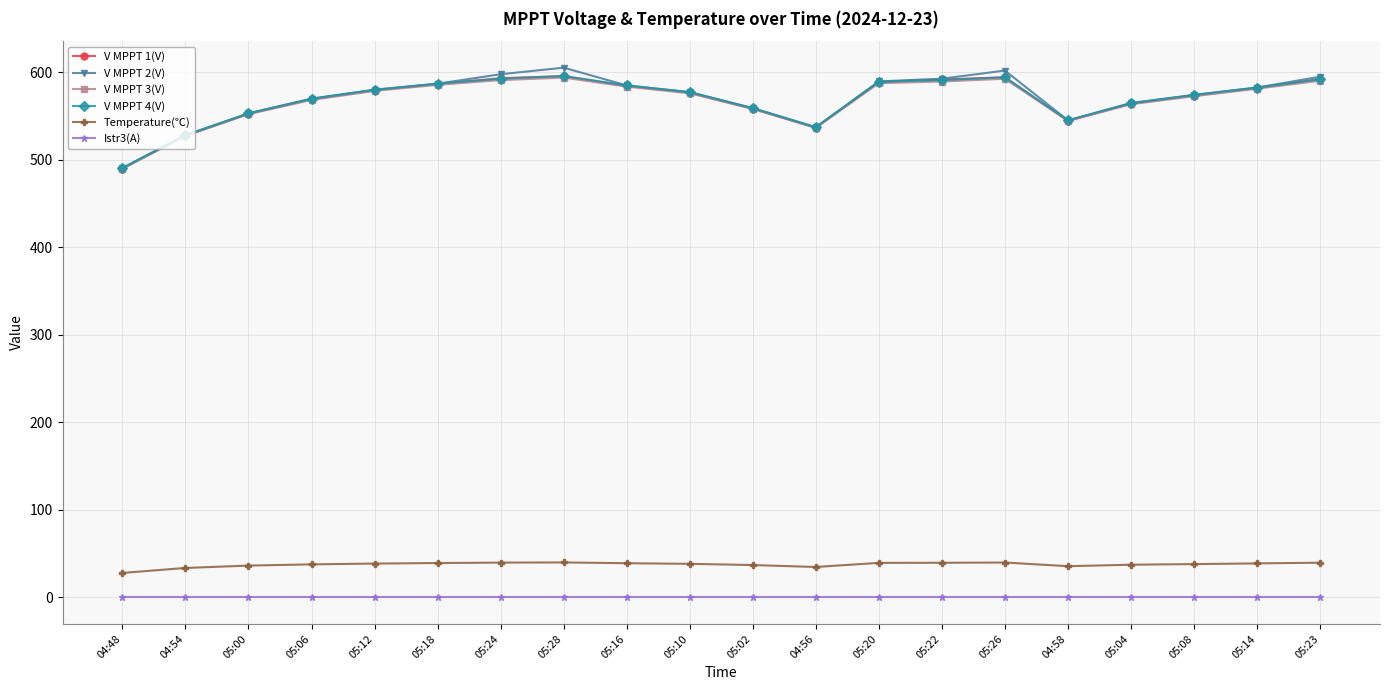

At which label does V MPPT 3(V) reach its minimum?

04:48